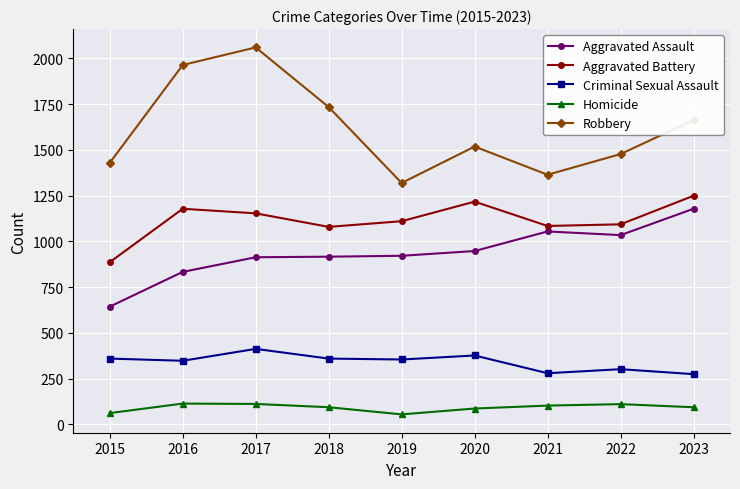

What is the difference between the second highest and minimum values in the Homicide series?

57